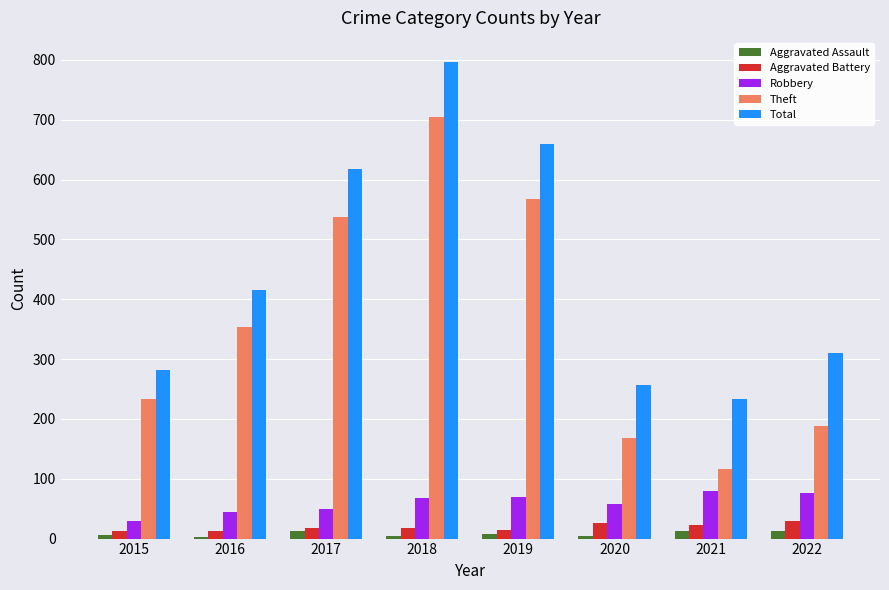

What is the value of the Aggravated Assault bar at the 6th from the left?

4